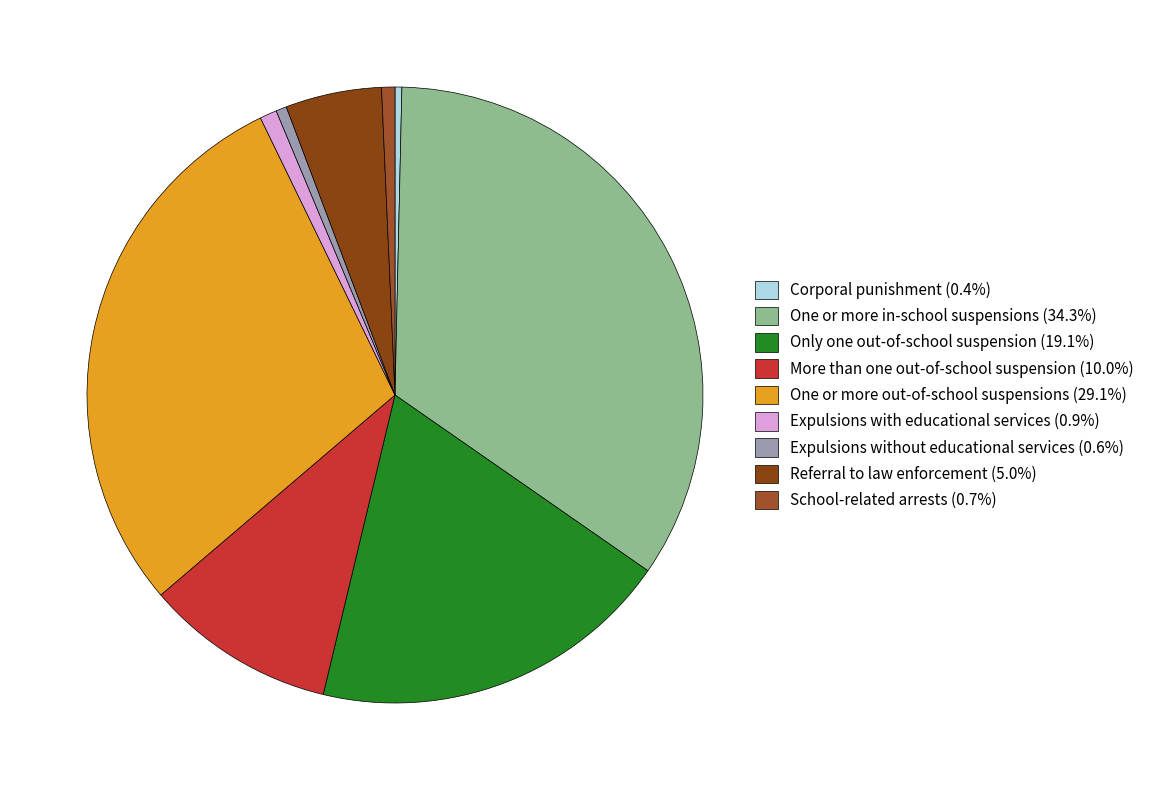

To the nearest percent, what is the difference between the largest and smallest slice percentages?

34%